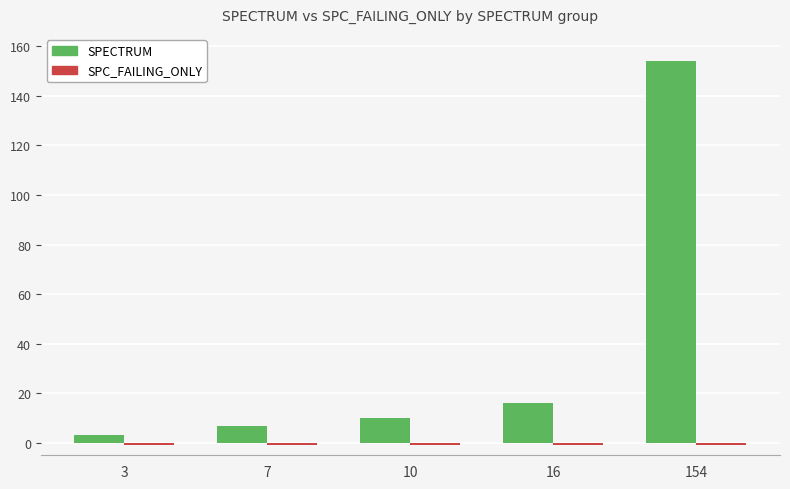

Which series has the largest total across all categories?

SPECTRUM